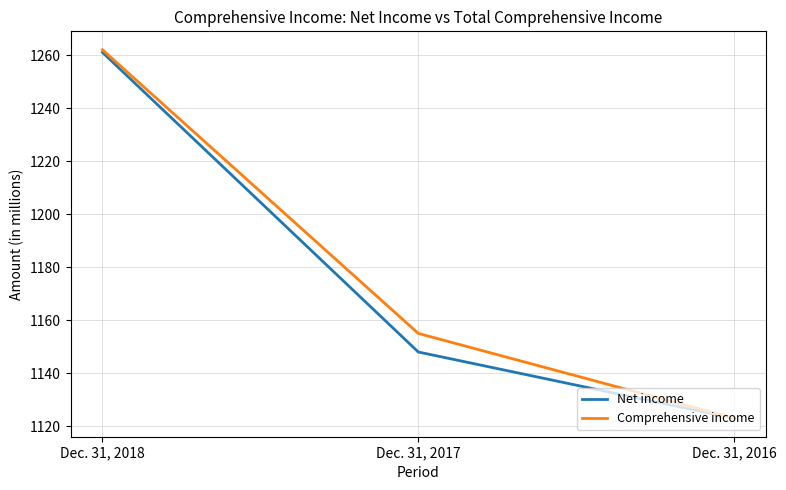

Reading left to right, transcribe all the data shown in this chart.

Net income: 1261	1148	1123
Comprehensive income: 1262	1155	1123